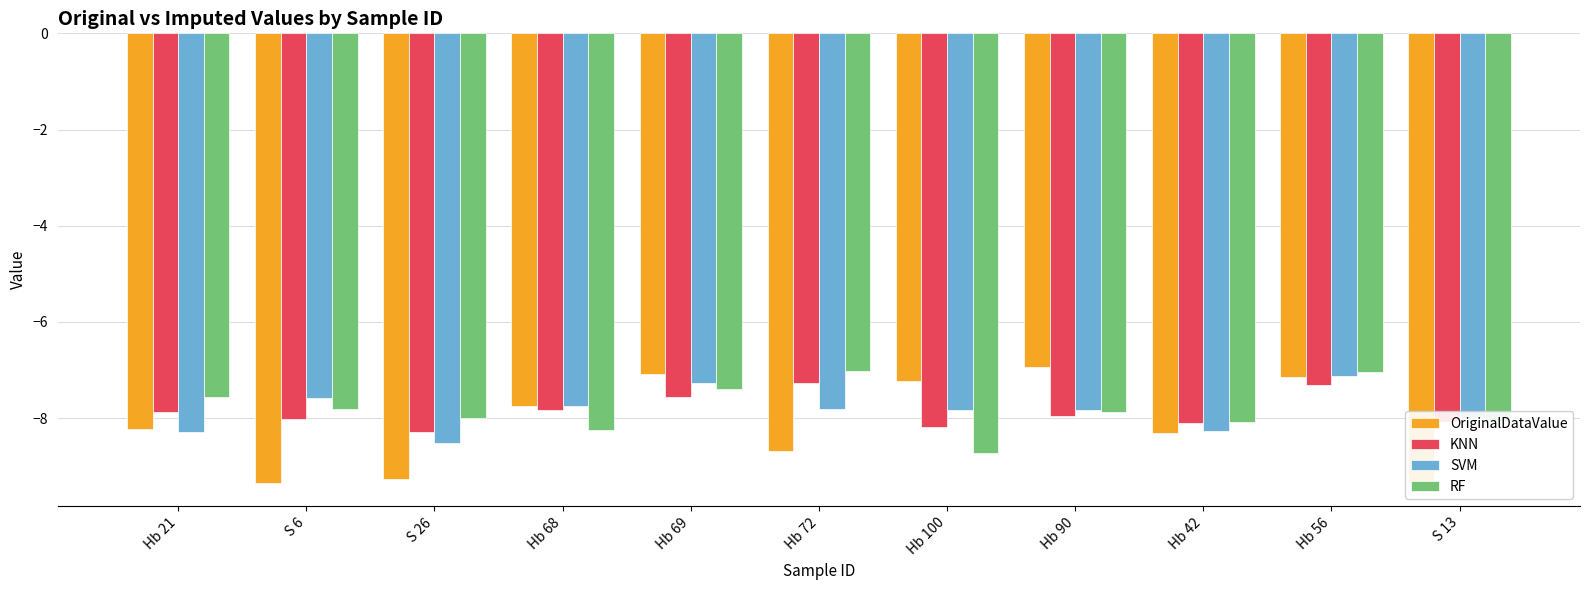

True or false: SVM has a value of -5.5 at S 26.

False